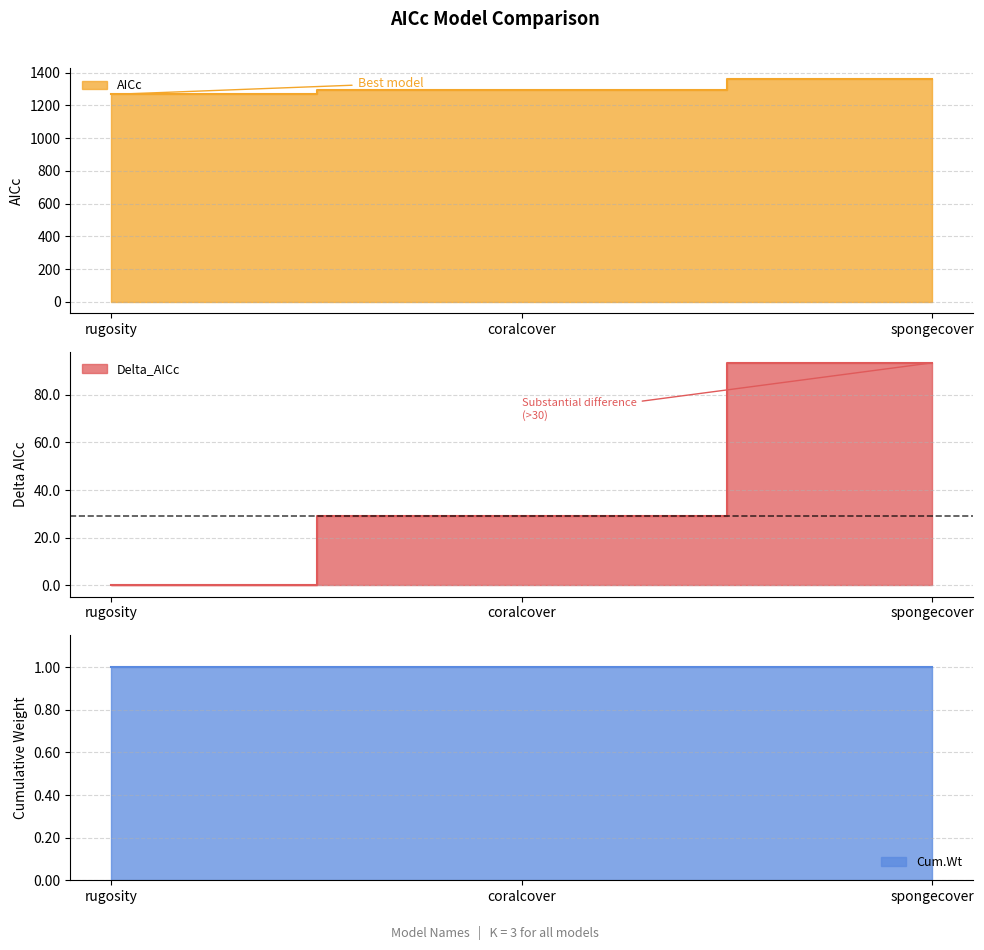

Does the chart have visible grid lines?

Yes